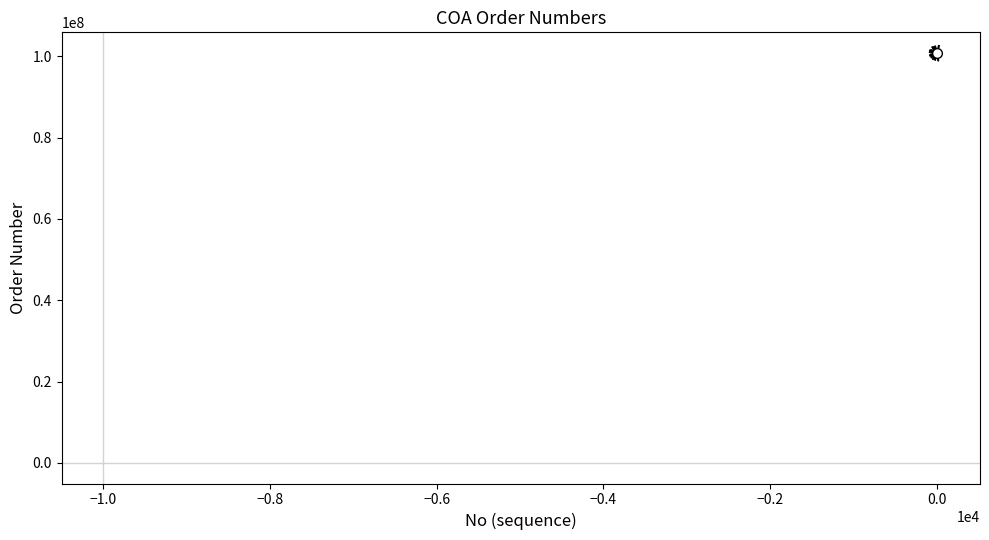

What is the smallest value displayed?

100722511